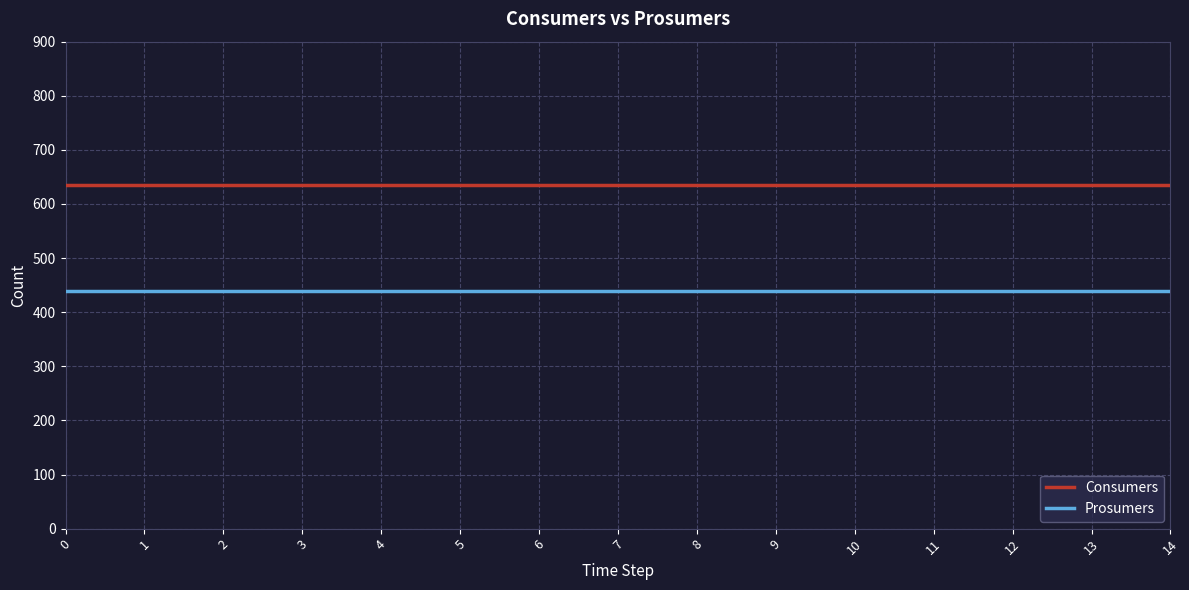

What is the sum of all Prosumers values?

6600